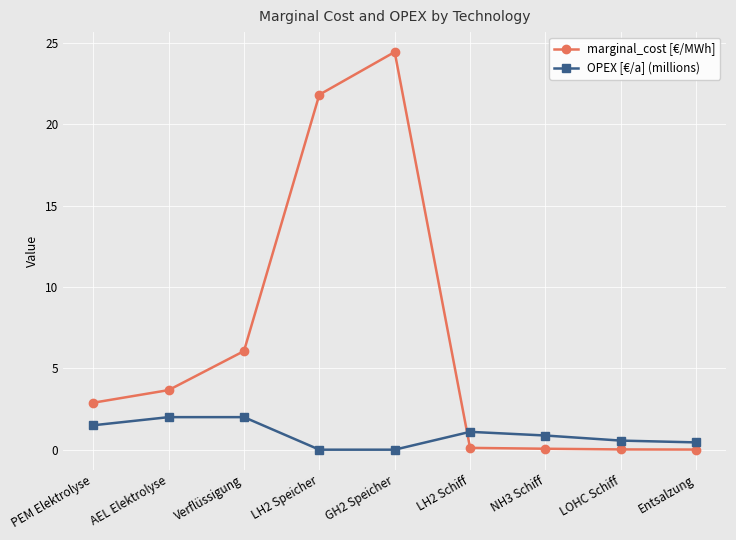

What is the difference between the second highest and minimum values in the marginal_cost [€/MWh] series?

21.8